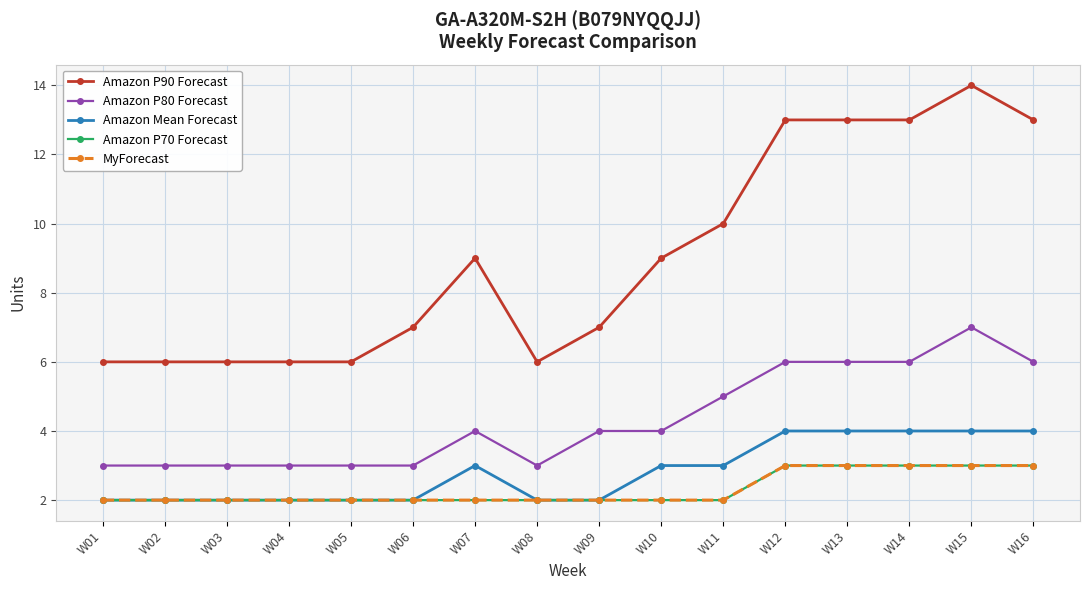

List the series in order of their peak value, highest first.

Amazon P90 Forecast, Amazon P80 Forecast, Amazon Mean Forecast, Amazon P70 Forecast, MyForecast